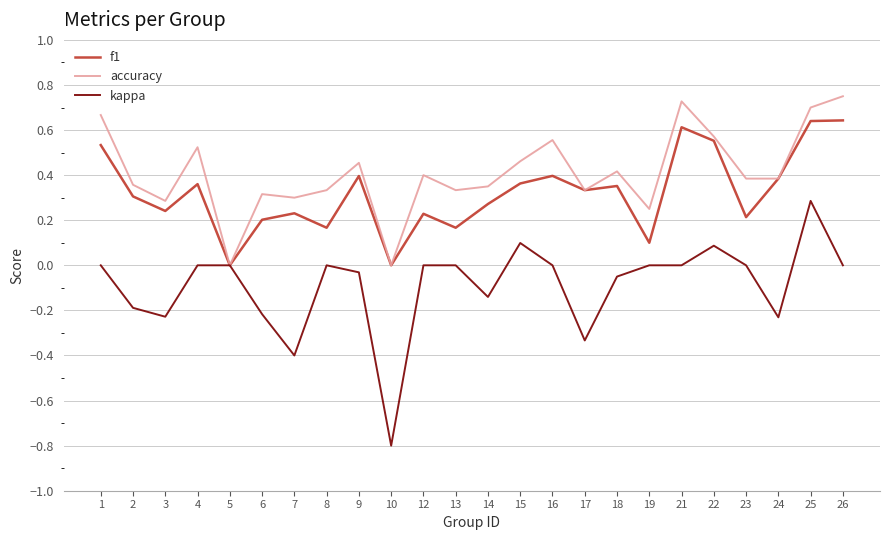

Rank the series at 4 from highest to lowest value.

accuracy, f1, kappa